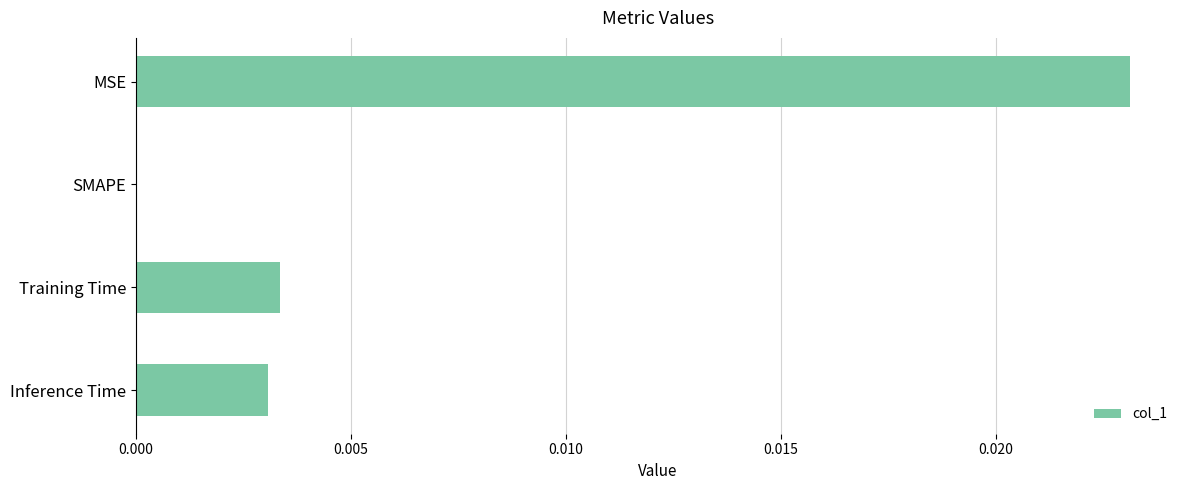

Count the number of categories in the chart.

4